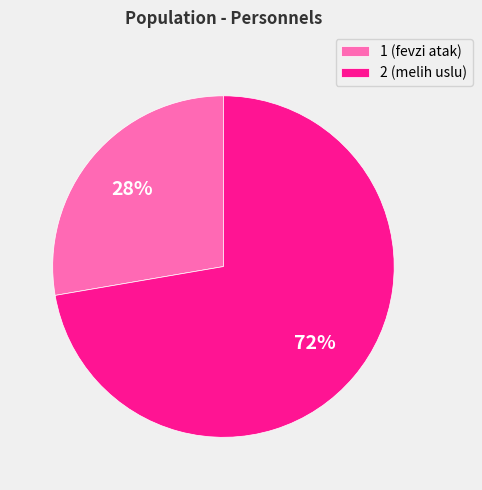

True or false: 2 accounts for 78% of the total.

False